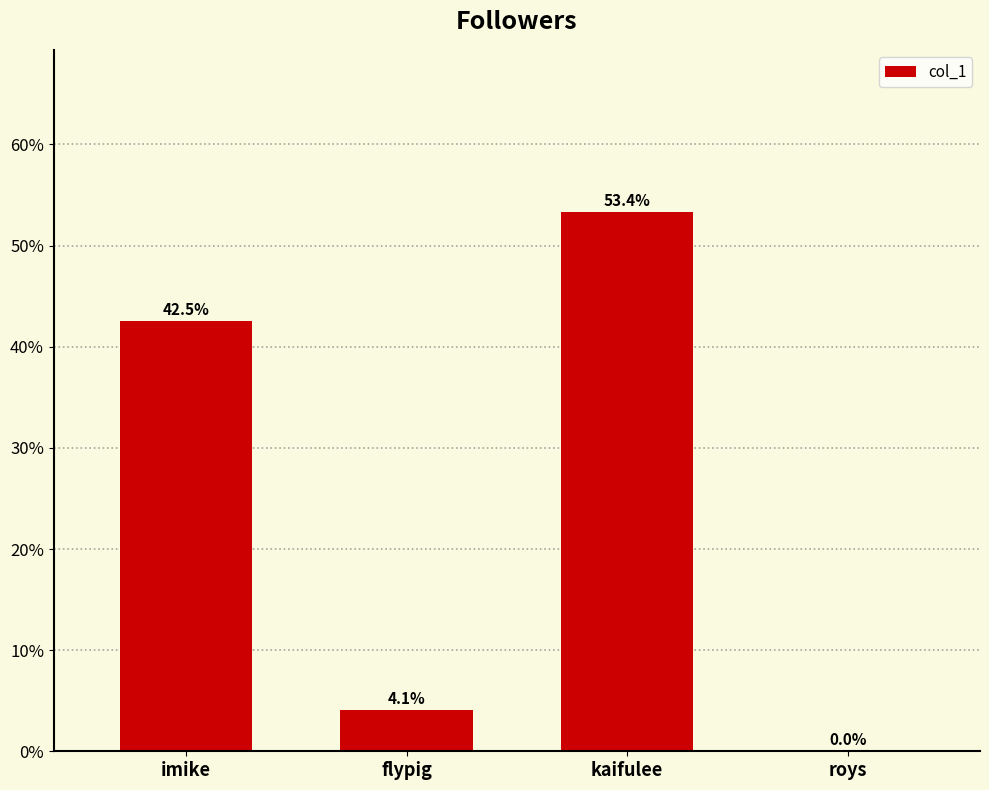

The value at kaifulee is 53.4. True or false?

True